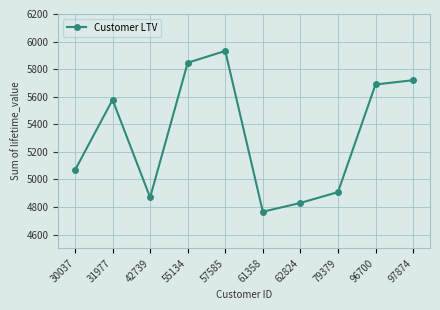

Is it true that the value at 79379 is 6453.4?

False